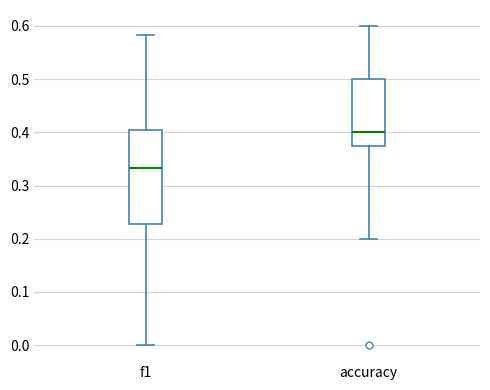

Reading left to right, read every box against the y-axis: the position of its median line, the range the box covers, and the ends of its whiskers. The values are not printed on the chart, so give them approximately, as read against the axis.

f1: median 0.33, box 0.23 to 0.41, whiskers 0.00 to 0.58
accuracy: median 0.40, box 0.38 to 0.50, whiskers 0.20 to 0.60